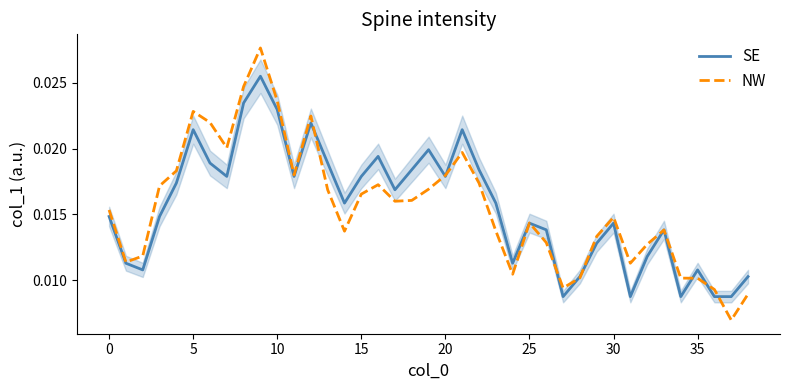

At which label does SE reach its minimum?

27